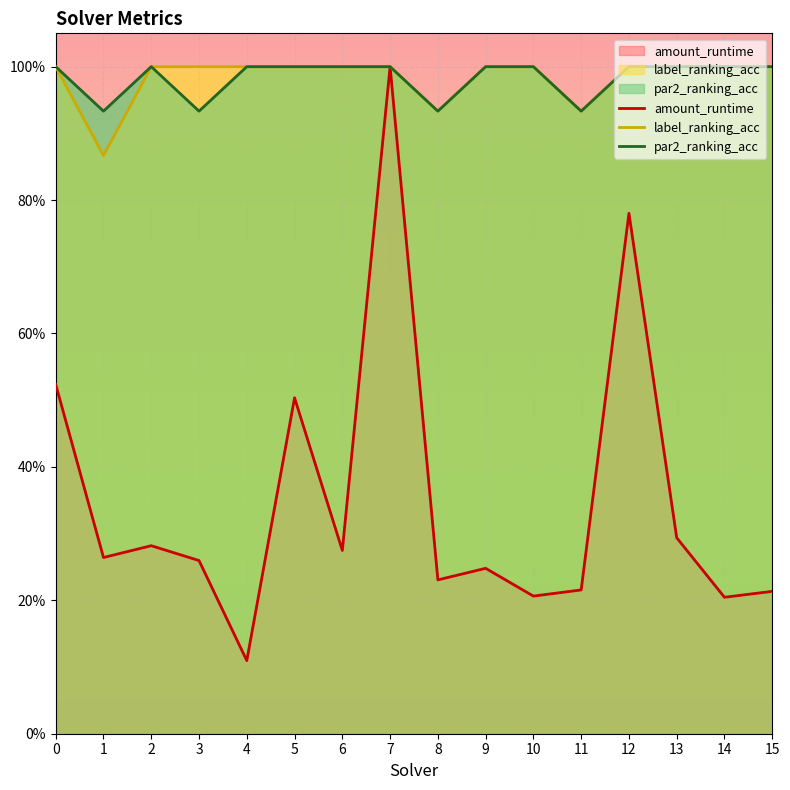

What is the difference between the maximum and second lowest values in the amount_runtime series?

0.8